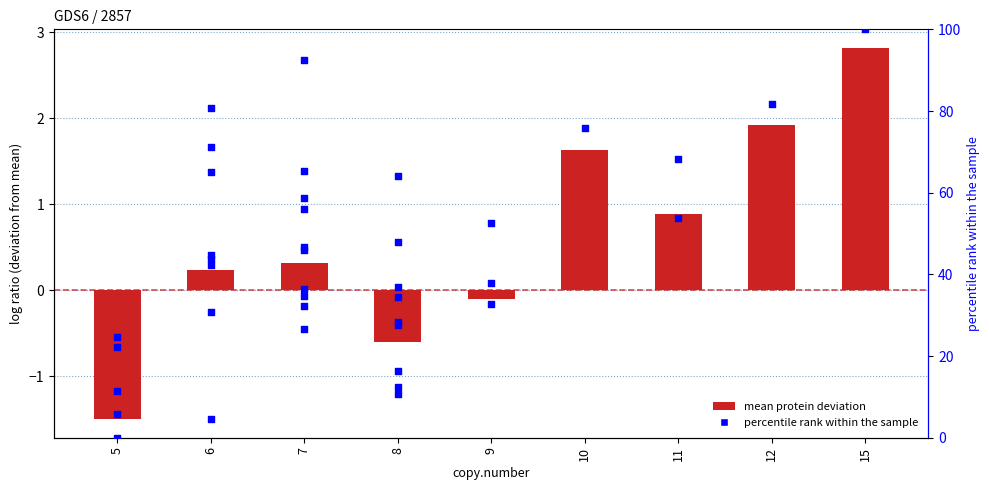

Between 5 and 6, which is larger?

6